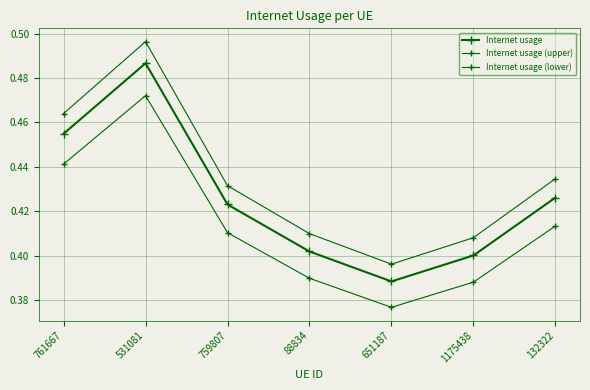

At which category does the chart reach its minimum across all series?

651187